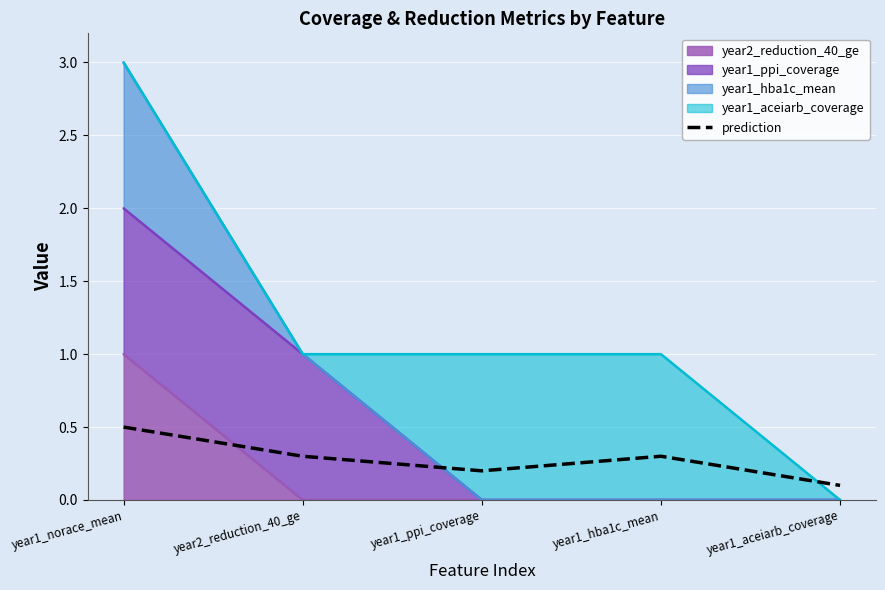

List the labels in order of value, largest first.

year1_norace_mean, year2_reduction_40_ge, year1_hba1c_mean, year1_ppi_coverage, year1_aceiarb_coverage